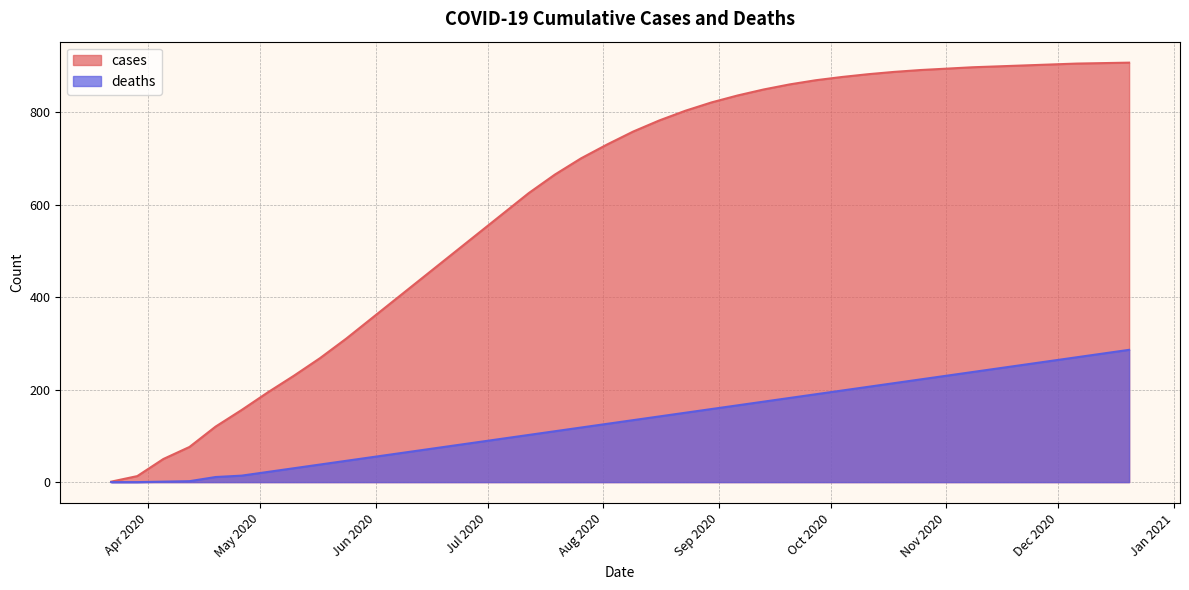

True or false: deaths has a value of 57 at 2020-11-08.

False